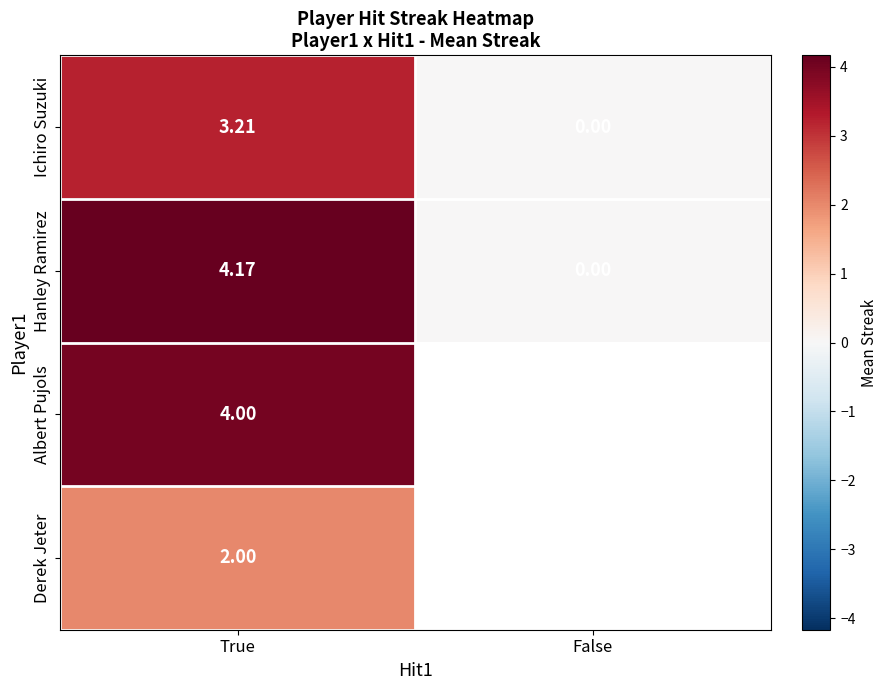

What is the highest value of the Ichiro Suzuki series?

3.2